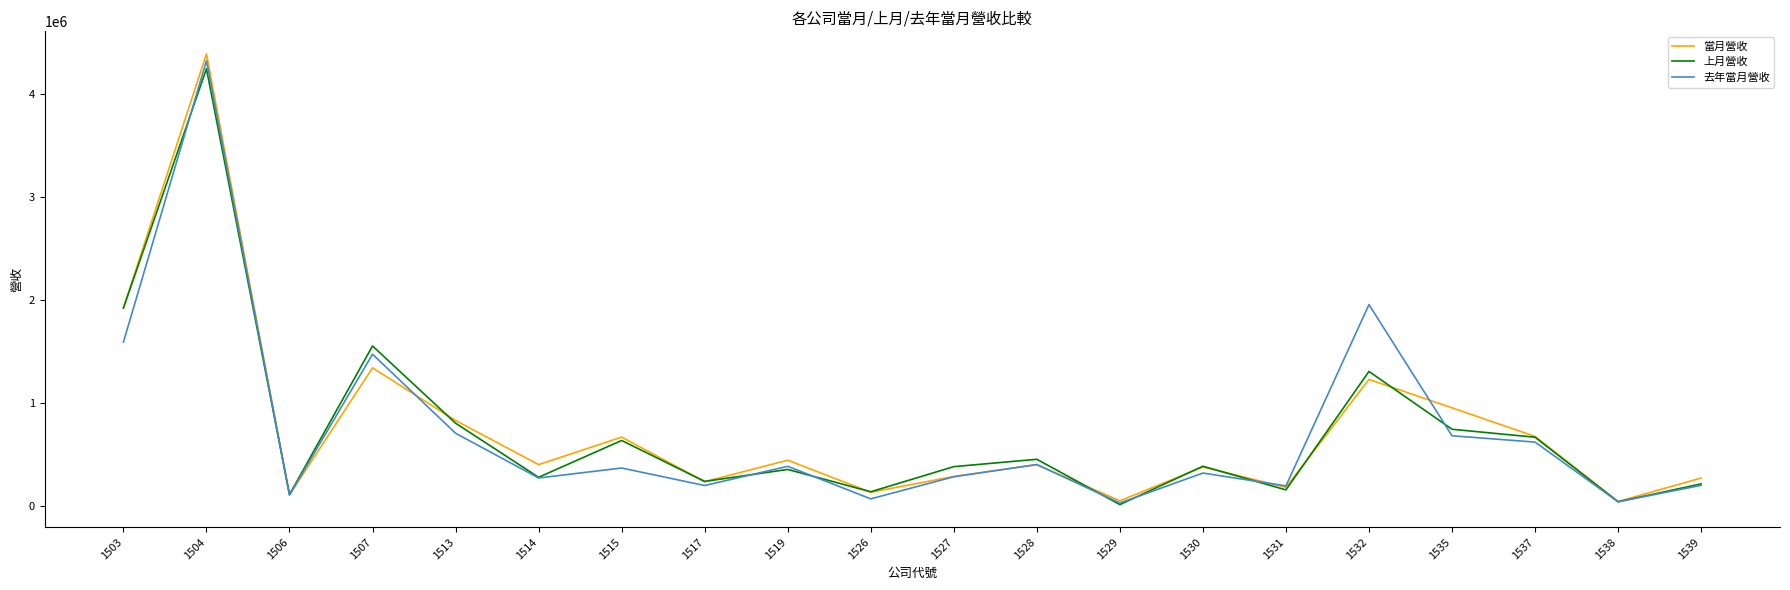

What is the sum of the 上月營收 values at 1528 and 1527?

834653